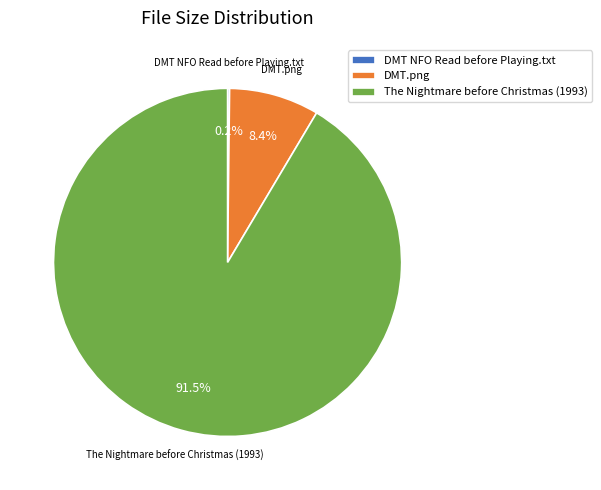

Which has a higher value, The Nightmare before Christmas (1993) or DMT.png?

The Nightmare before Christmas (1993)